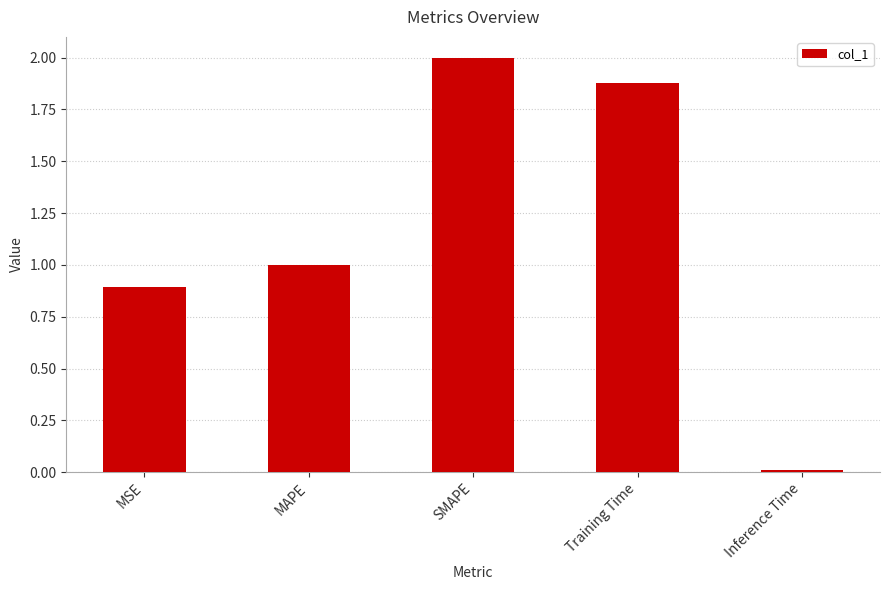

Between MSE and Inference Time, which is larger?

MSE